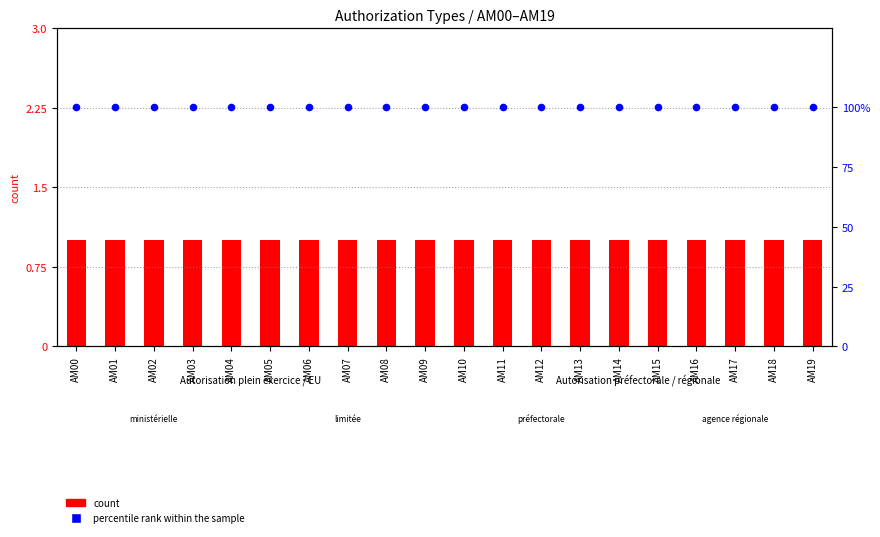

Which series has the largest total across all categories?

percentile rank within the sample